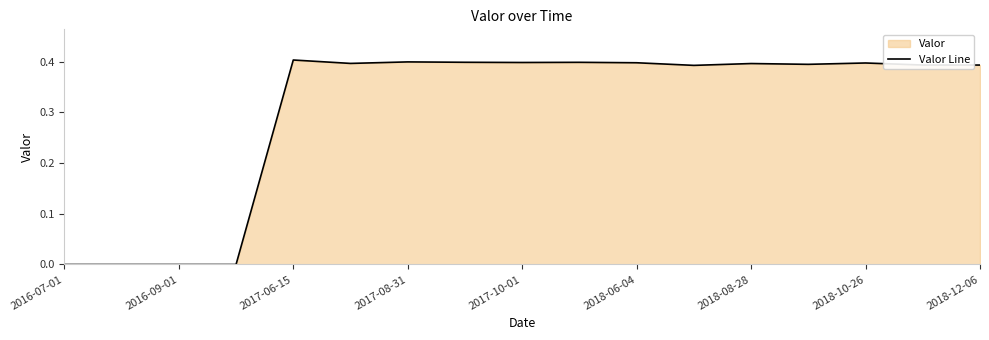

Reading right to left, what are all the values shown in this chart?

0.4	0.4	0.4	0.4	0.4	0.4	0.4	0.4	0.4	0.4	0.4	0.4	0.4	0.0	0.0	0.0	0.0